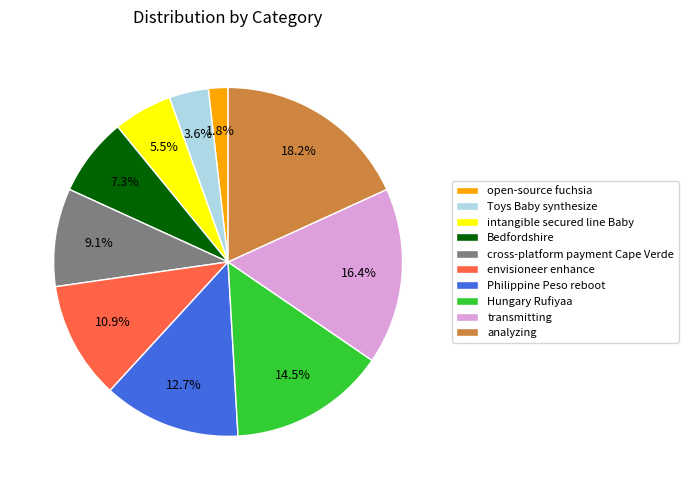

How many segments does this pie chart have?

10